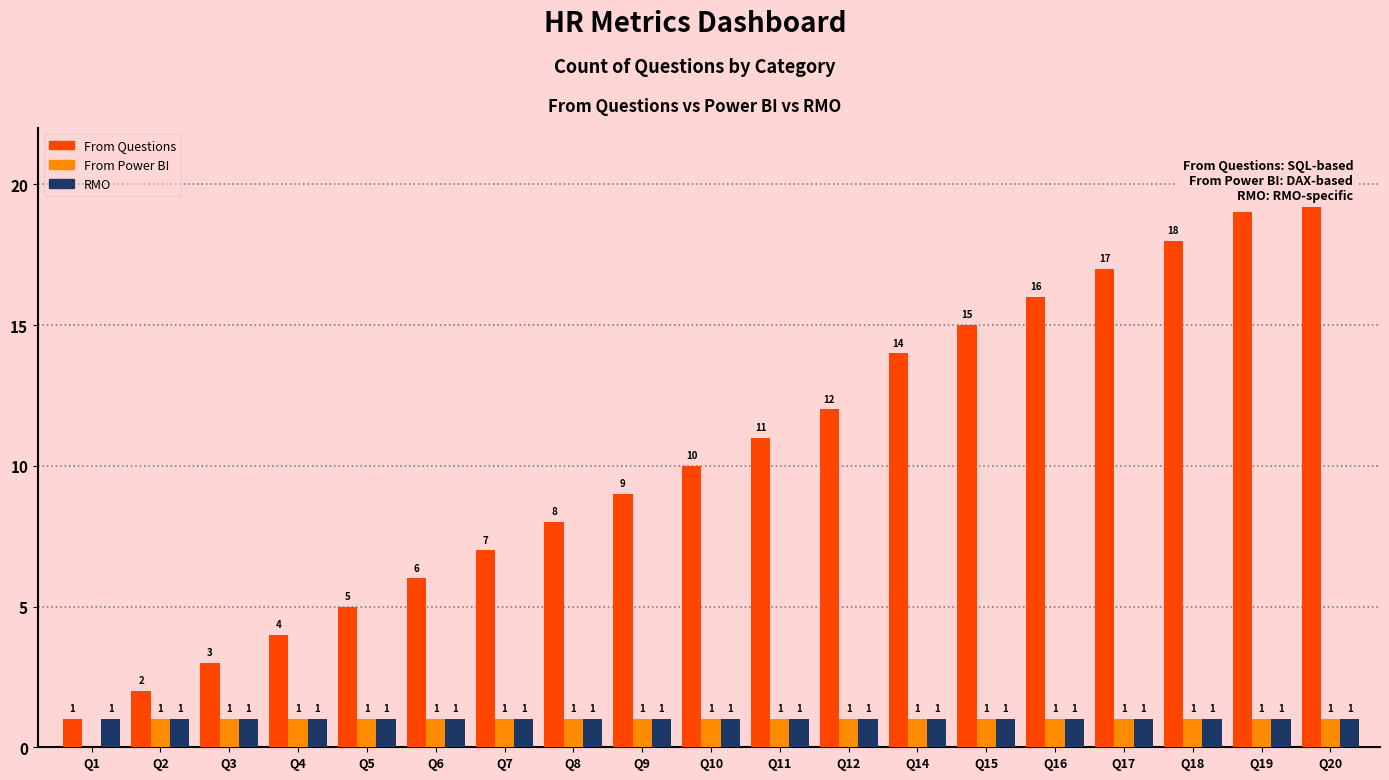

What is the difference between the maximum and minimum values in the From Questions series?

19